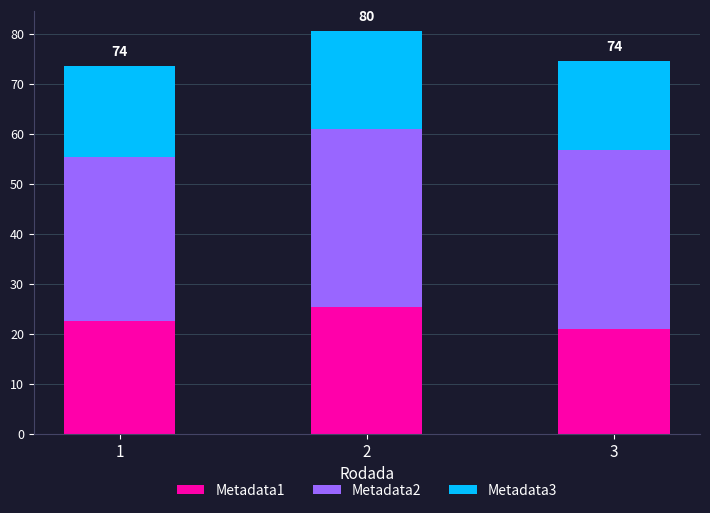

What is the lowest value of the Metadata1 series?

21.0